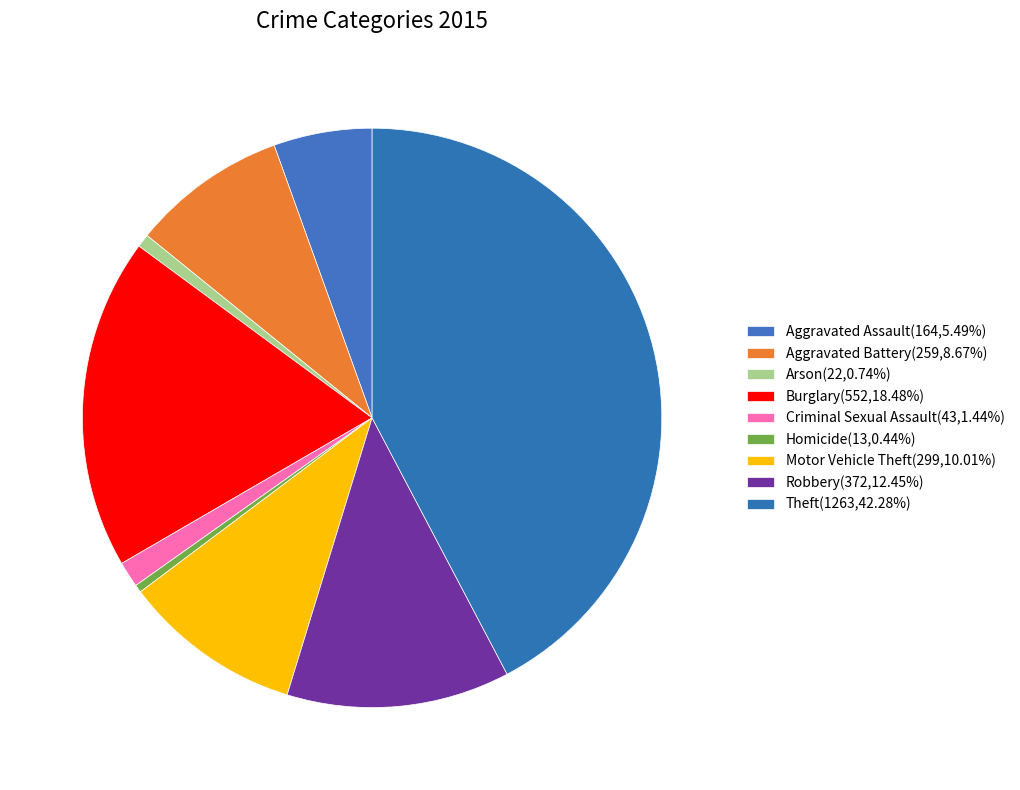

How many segments does this pie chart have?

9